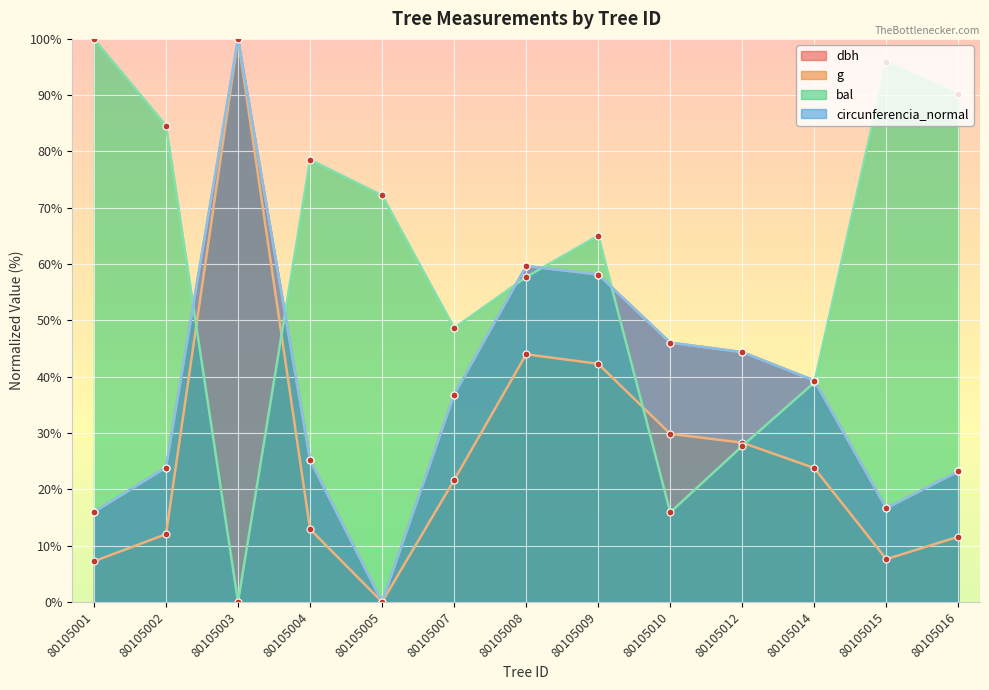

Between 80105007 and 80105015, which series saw the biggest shift?

bal